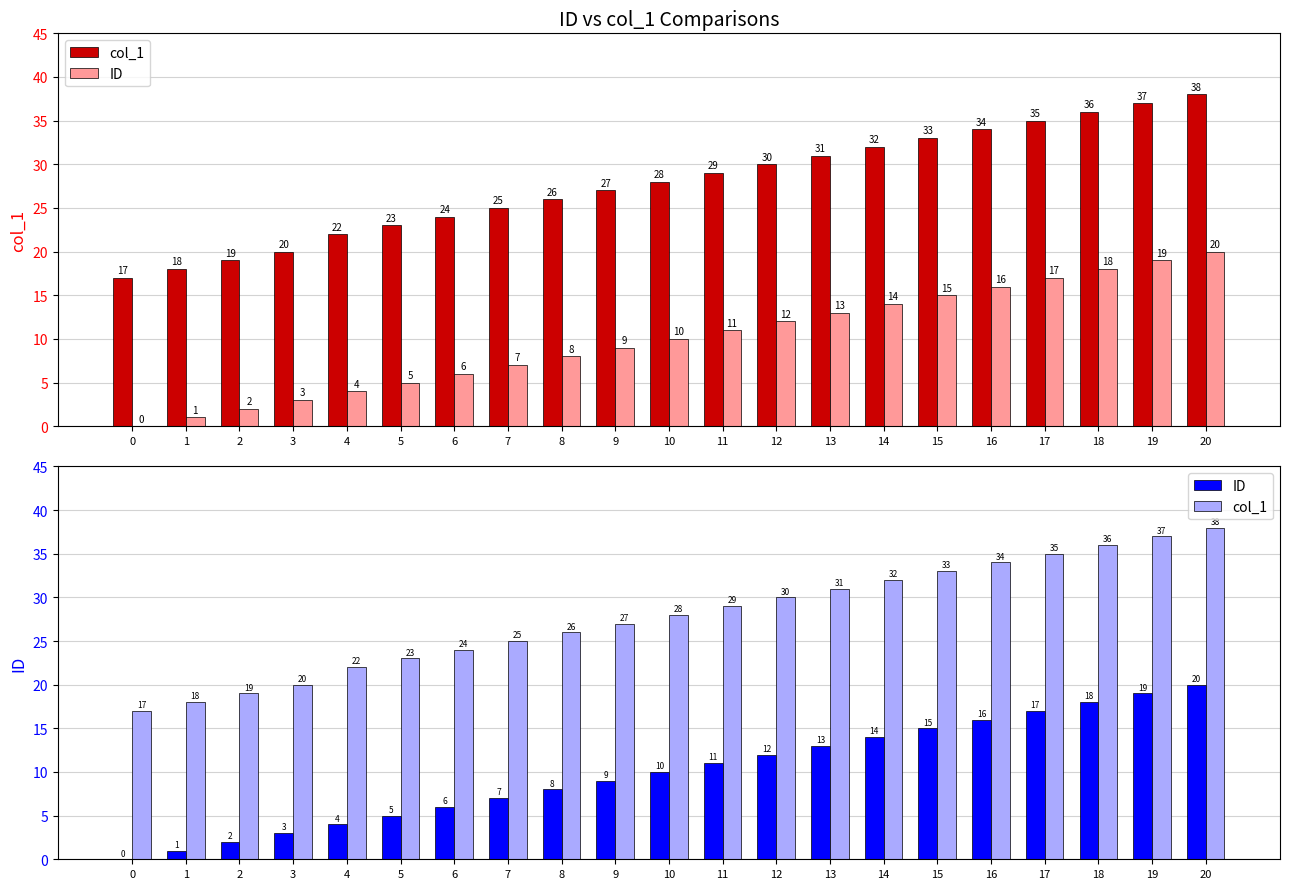

Rank the series by their maximum value, from highest to lowest.

col_1, ID